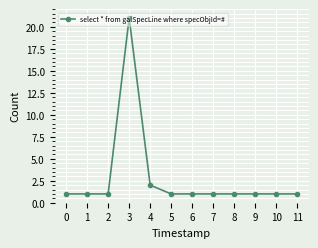

What is the value of the 10th point from the left?

1